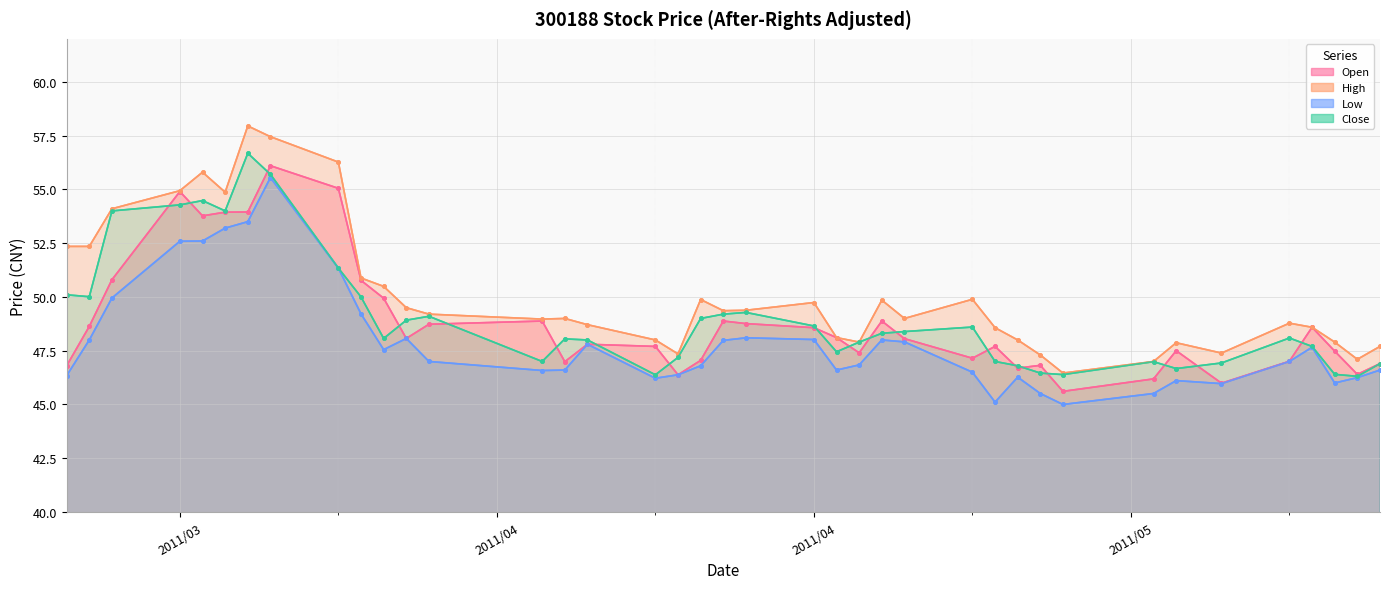

Rank the series by their maximum value, from lowest to highest.

Low, Open, Close, High